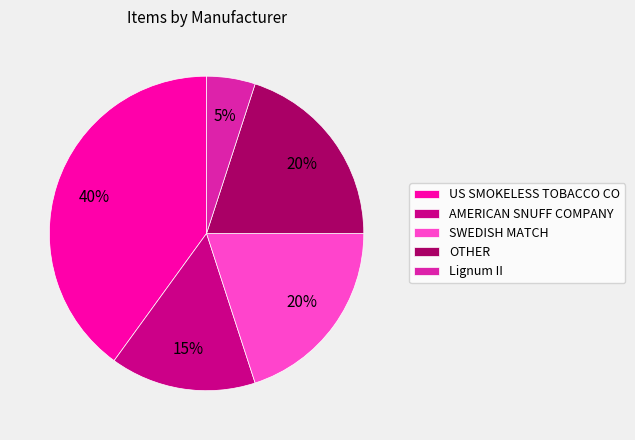

To the nearest percent, what portion does AMERICAN SNUFF COMPANY represent?

15%